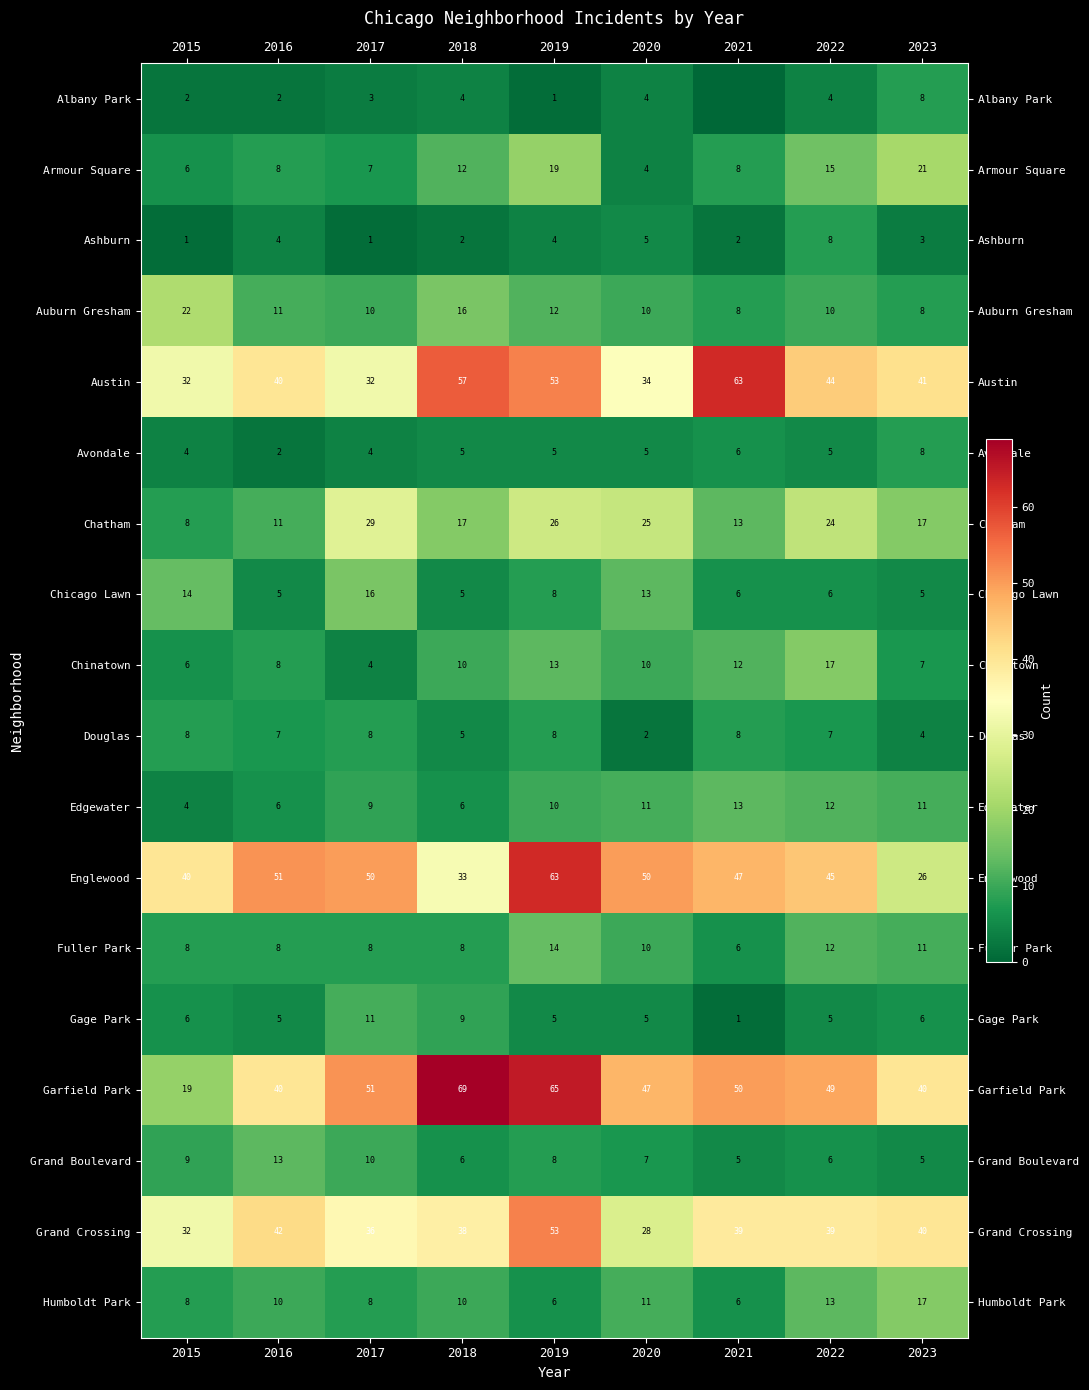

Which series changed the most between 2017 and 2020?

Grand Crossing